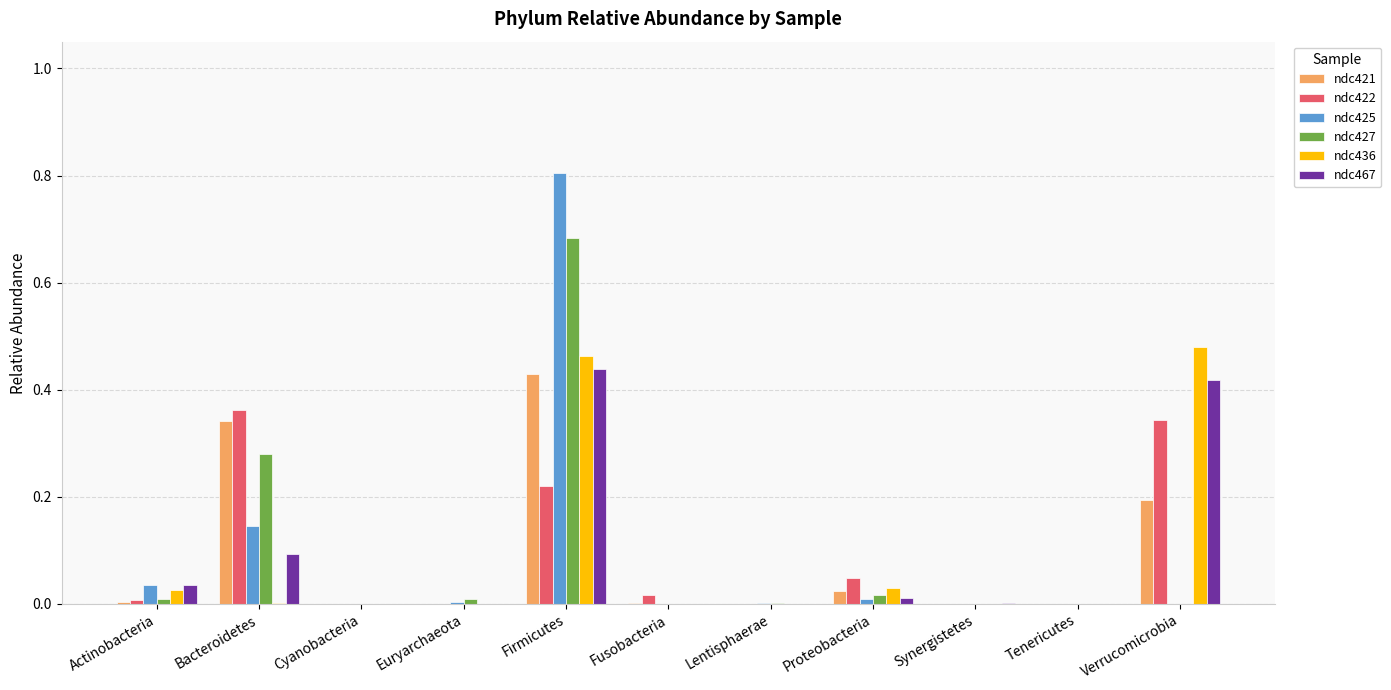

Which category has the highest value in the ndc425 series?

Firmicutes